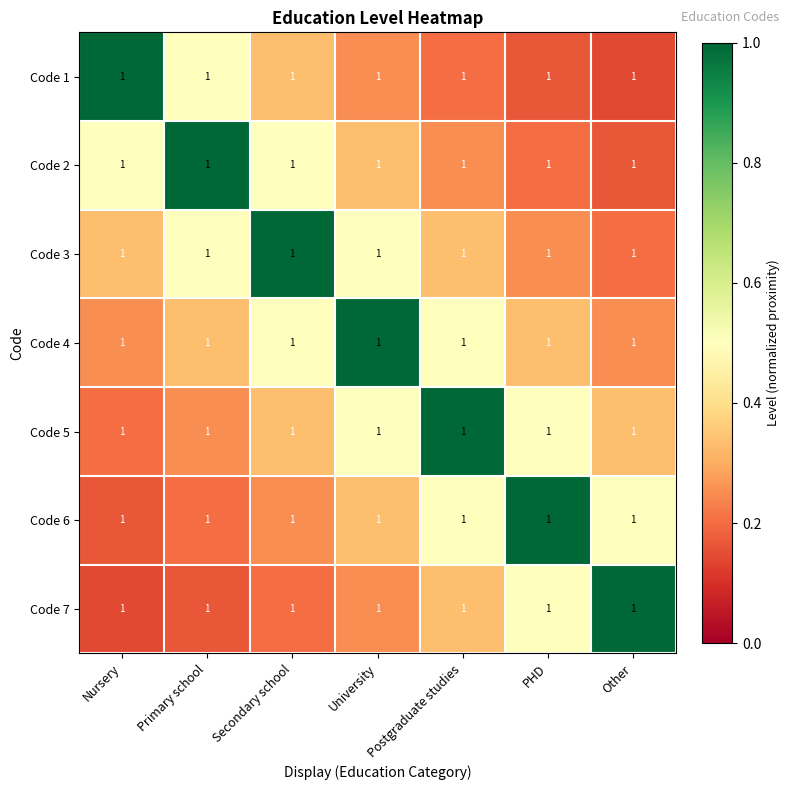

How many Code 2 values are between 0 and 1?

7